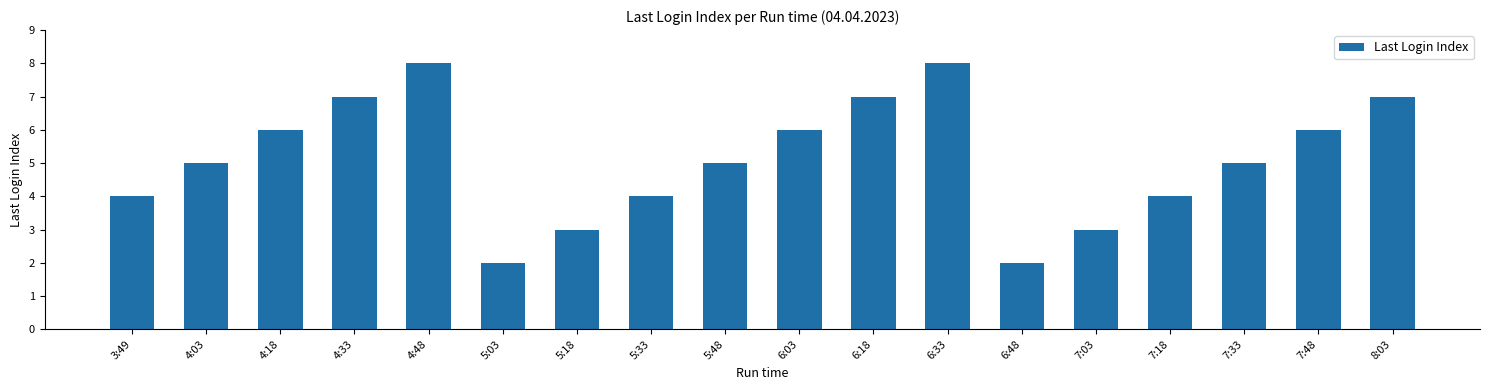

What is the difference between the values at 7:18 and 4:03?

1